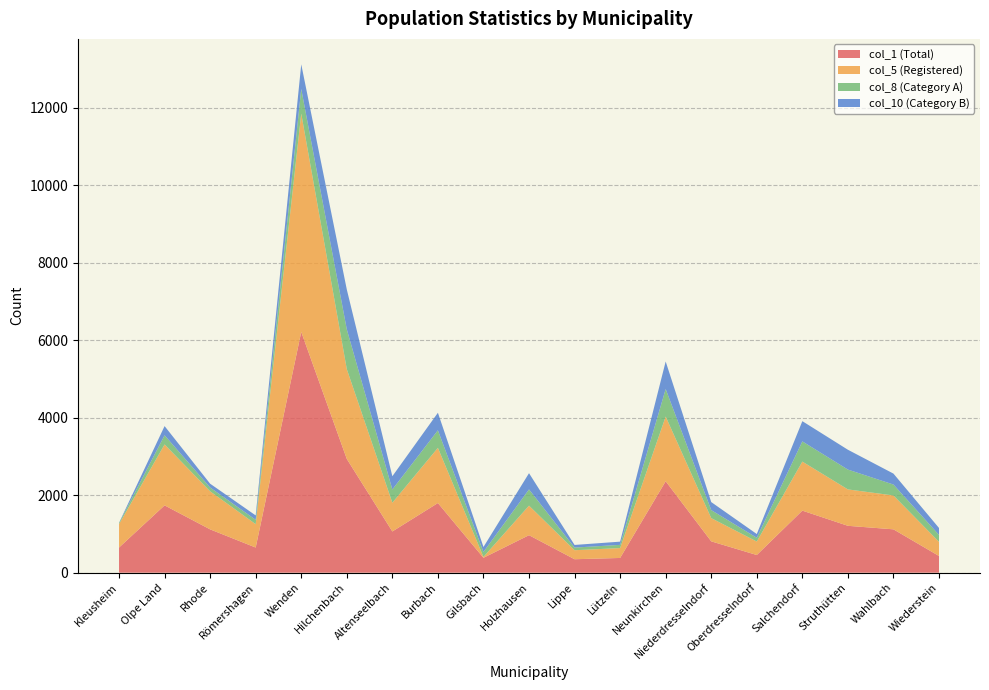

Reading left to right, extract all data points from this chart.

col_1 (Total): 649	1738	1118	649	6216	2937	1064	1798	384	968	347	380	2361	809	456	1602	1210	1119	431
col_5 (Registered): 603	1573	983	603	5638	2319	742	1425	23	763	233	255	1670	600	348	1266	940	875	365
col_8 (Category A): 28	237	98	113	636	1028	342	453	128	419	68	83	711	207	97	522	512	282	179
col_10 (Category B): 6	237	98	113	636	1028	342	453	128	419	68	83	711	207	97	522	512	282	179